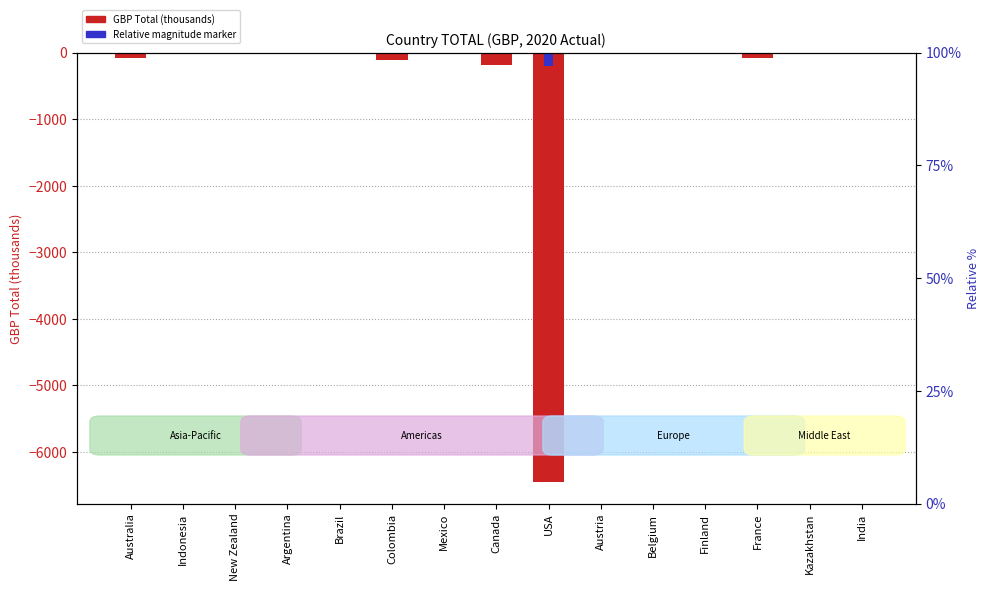

What is the difference between the Relative magnitude marker values at India and Mexico?

0.1